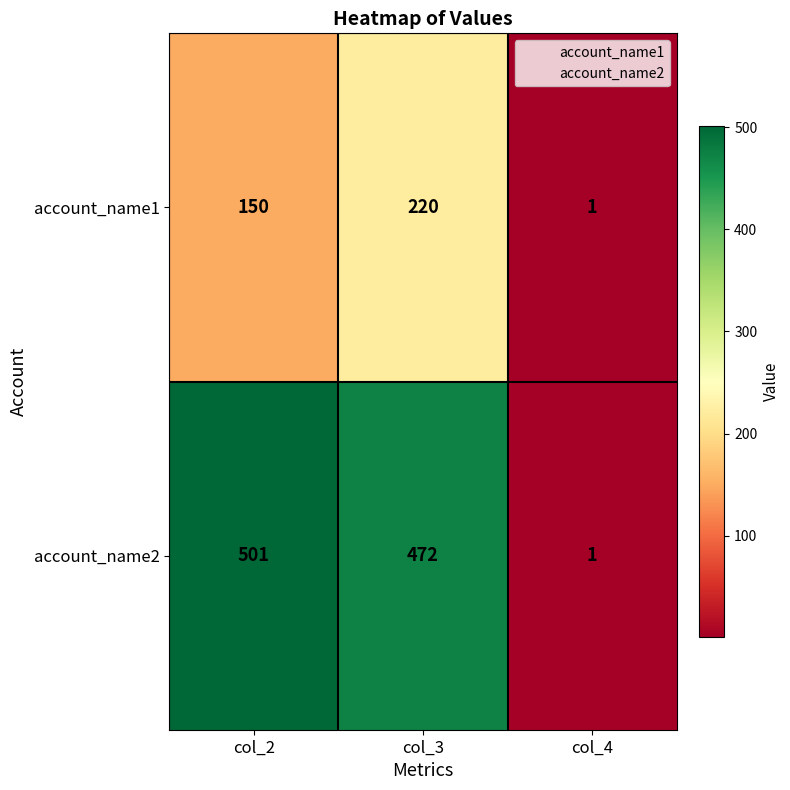

Which label corresponds to the largest value in the chart?

col_2